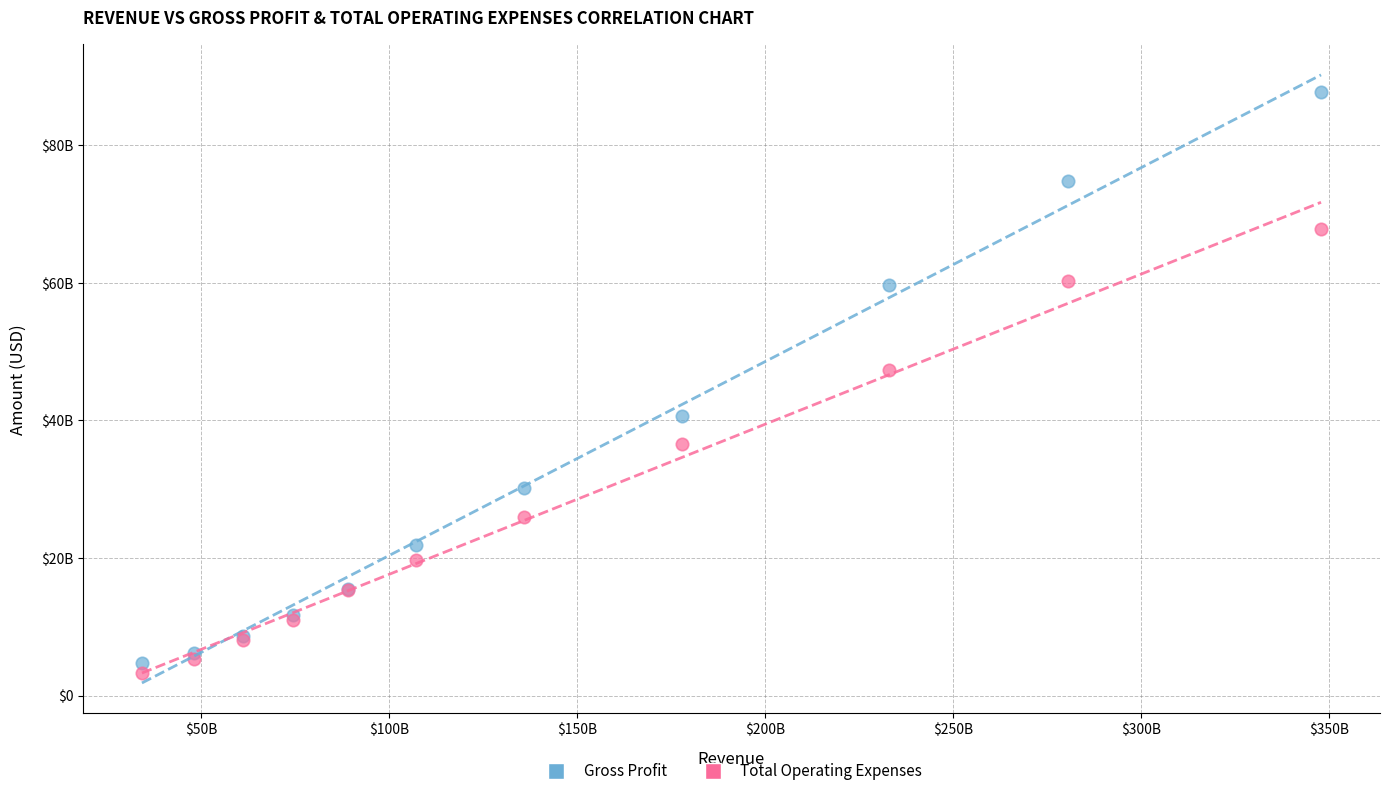

Which series has the largest Y range (max minus min)?

Gross Profit